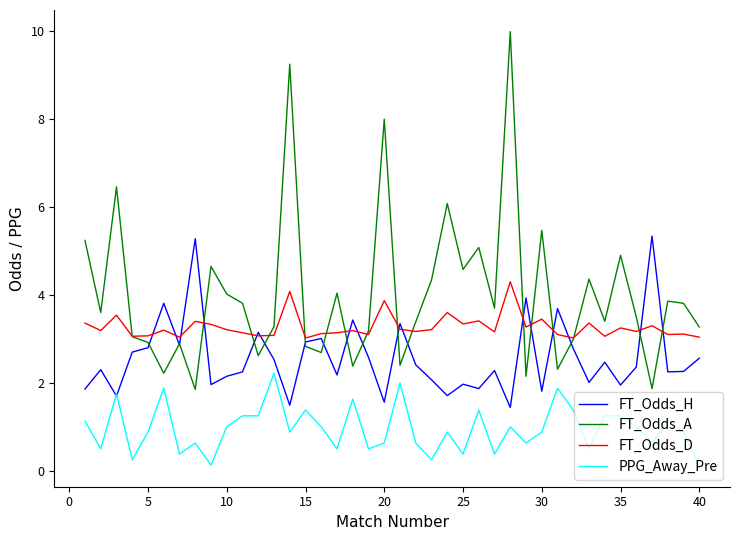

How many categories are shown in the chart?

40